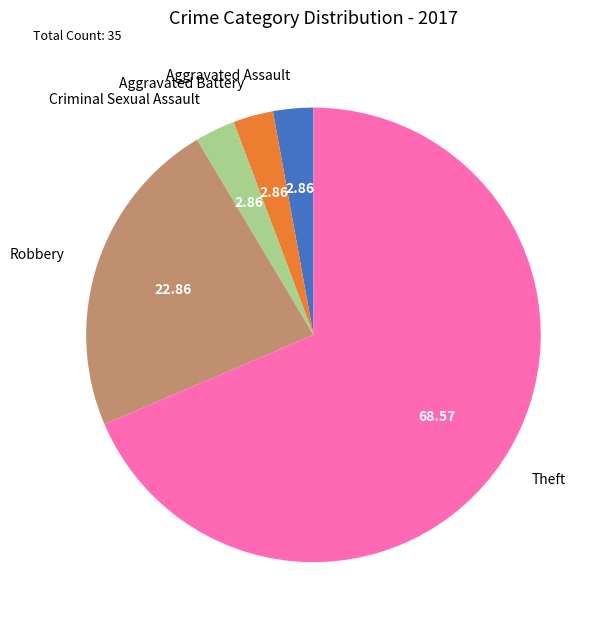

Which has a higher value, Robbery or Aggravated Assault?

Robbery